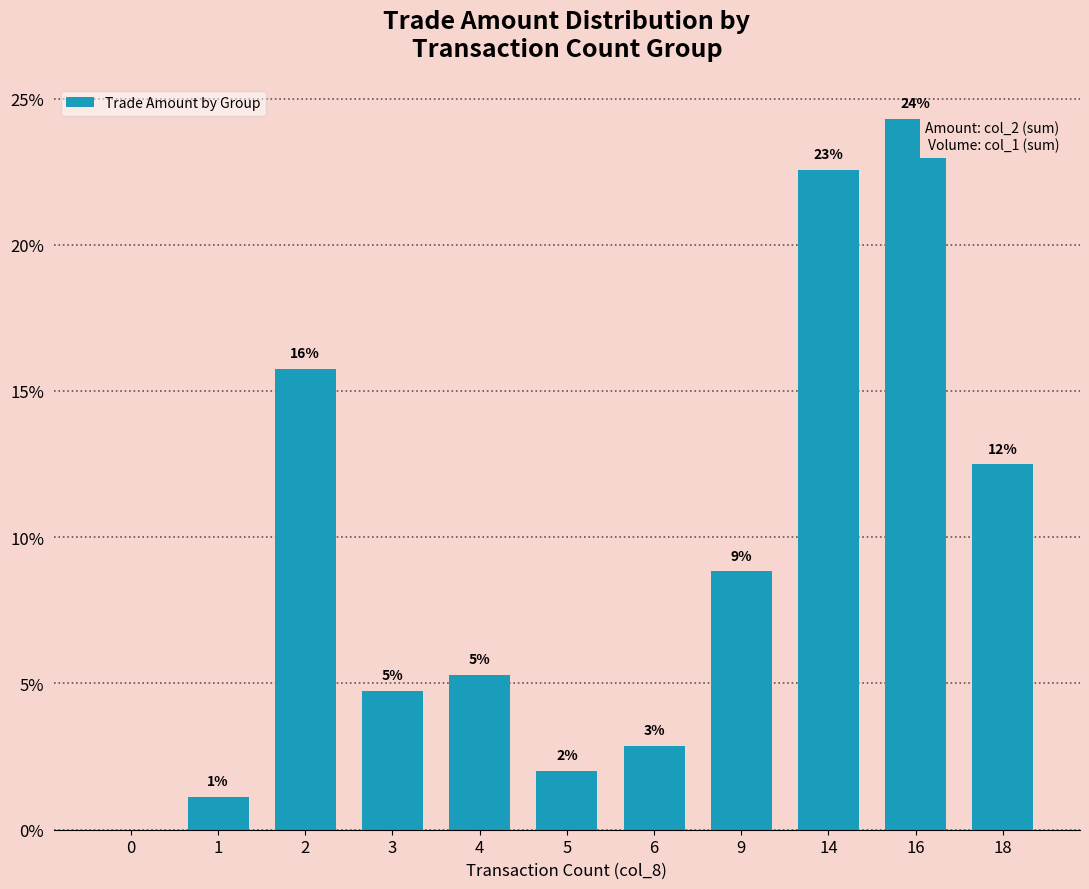

Rank the categories by value from lowest to highest.

0, 1, 5, 6, 3, 4, 9, 18, 2, 14, 16